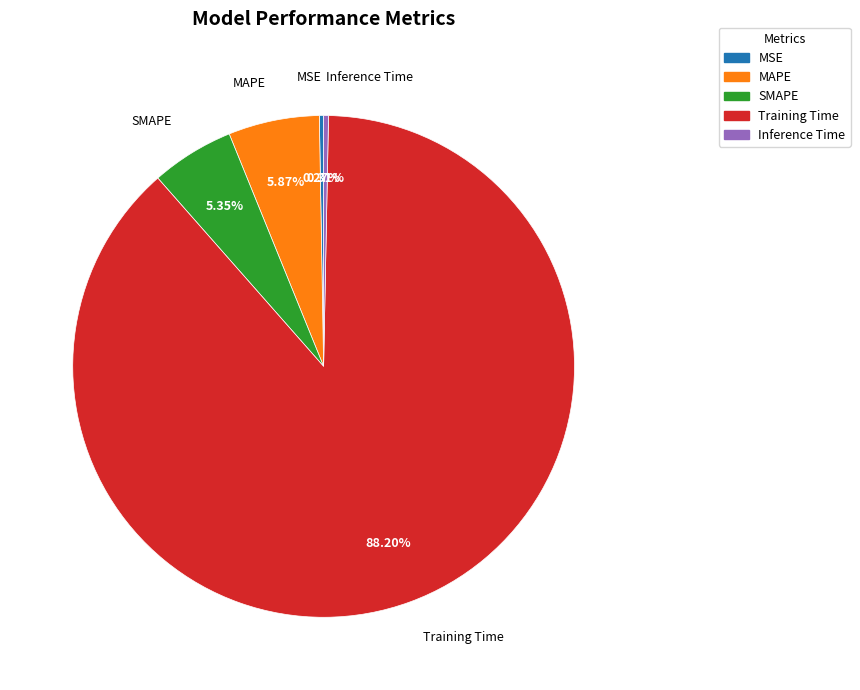

Combined, do Inference Time and Training Time account for over 50%?

Yes